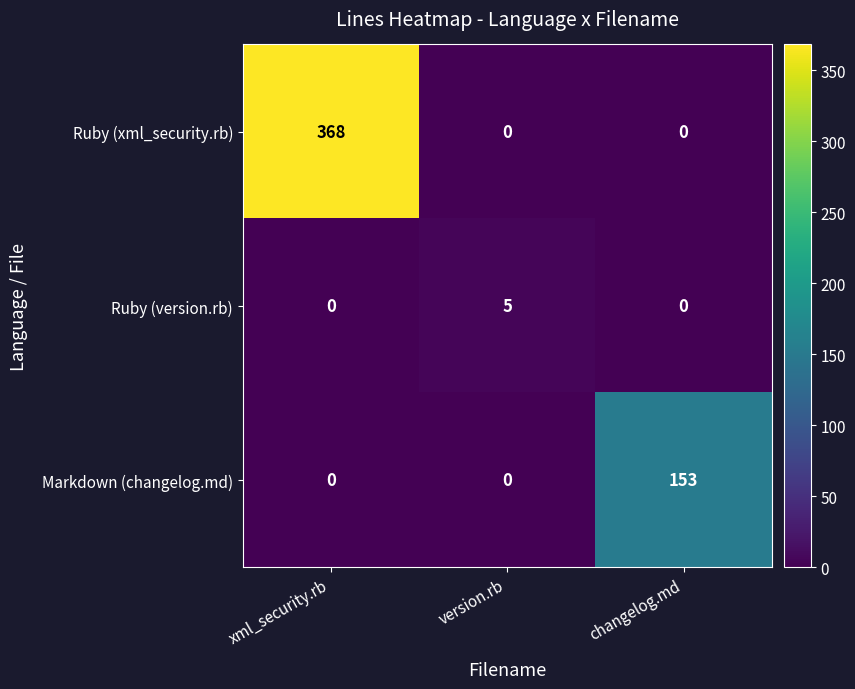

At how many categories does at least one series exceed 185?

1